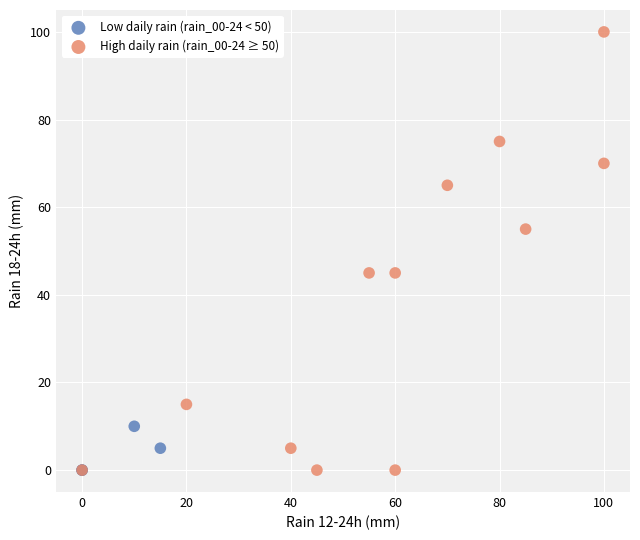

Which series reaches the maximum Y coordinate?

High daily rain (rain_00-24 ≥ 50)